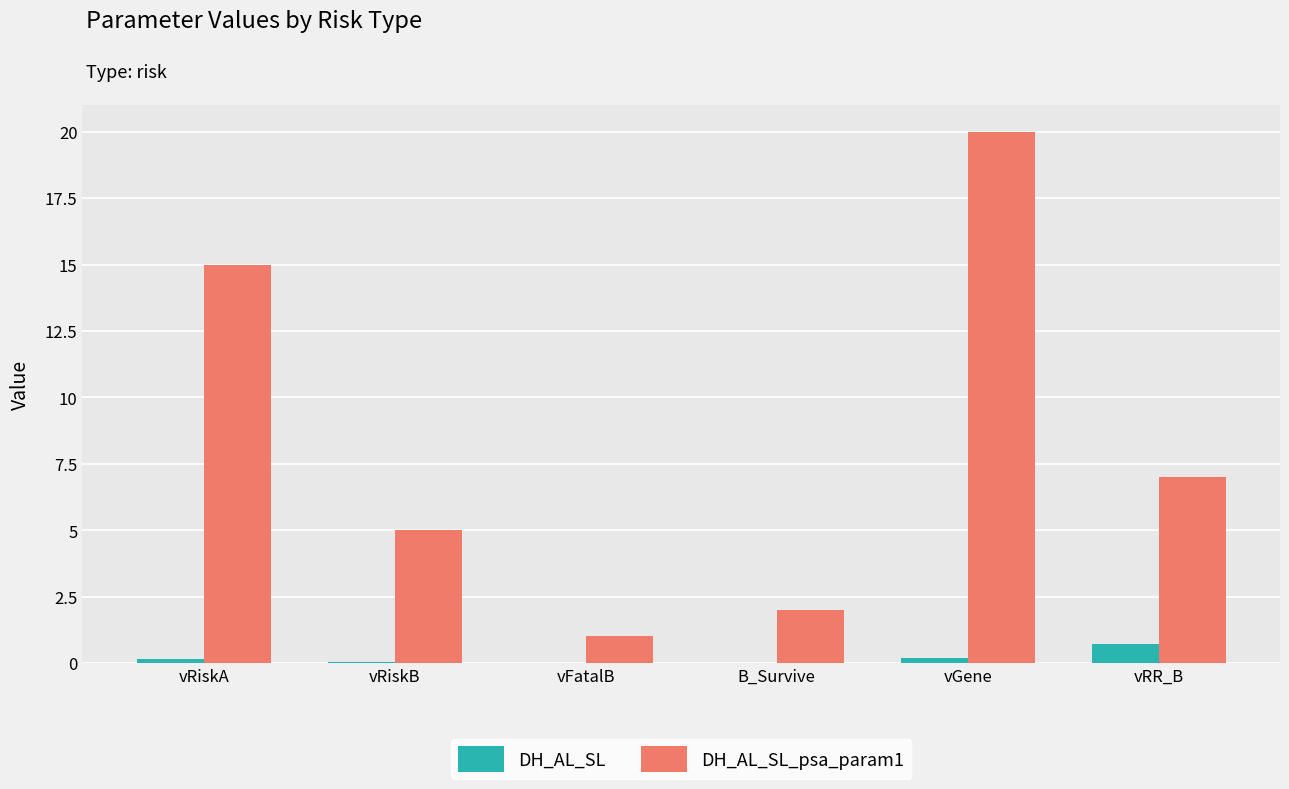

What is the total value across all series at vRR_B?

7.7